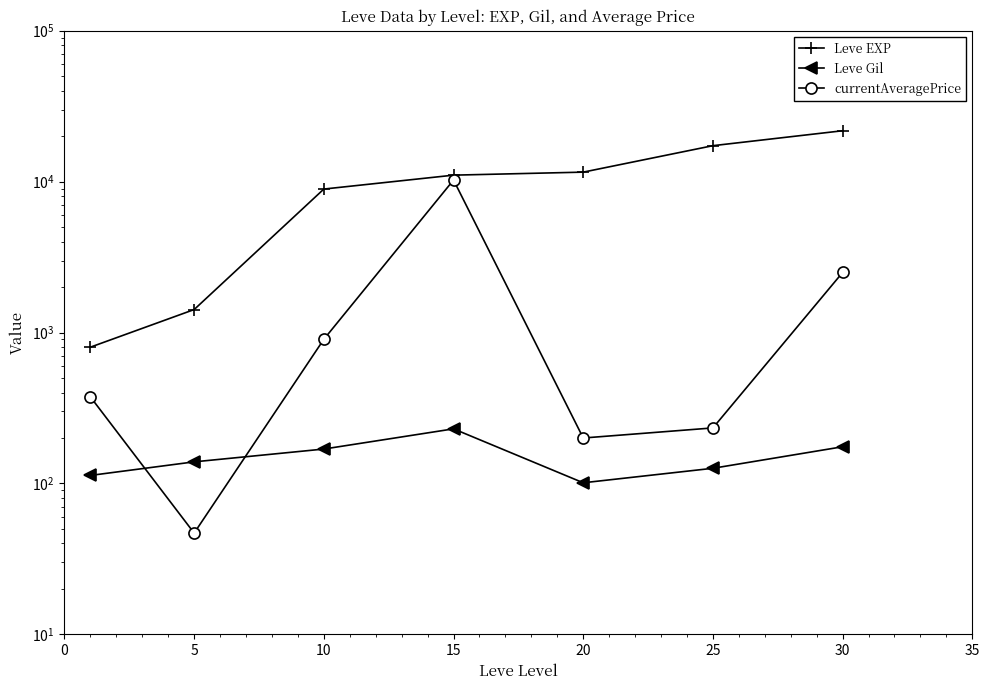

Reading right to left, extract all data points from this chart.

Leve EXP: 21740.0	17310.0	11560.0	11040.0	8930.0	1420.0	800.0
Leve Gil: 175.0	126.0	101.0	230.0	169.0	139.0	113.0
currentAveragePrice: 2500.5	233.3	200.0	10250.0	902.1	46.9	374.6